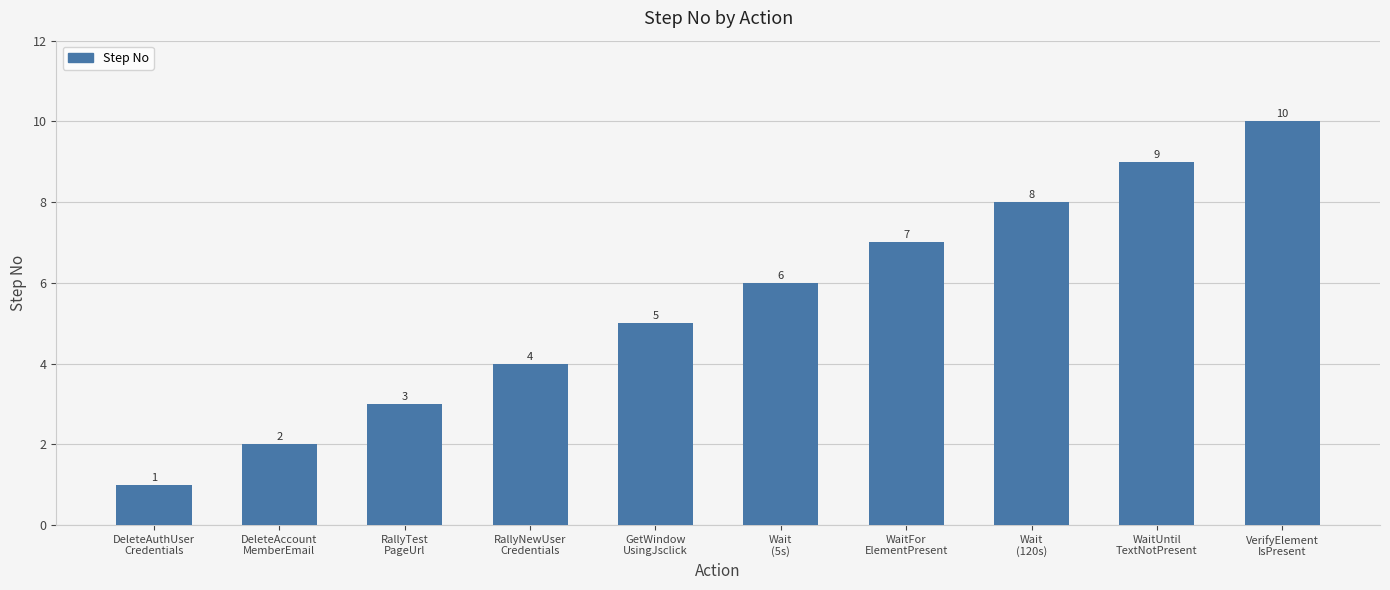

Reading left to right, extract all data points from this chart.

DeleteAuthUser
Credentials=1	DeleteAccount
MemberEmail=2	RallyTest
PageUrl=3	RallyNewUser
Credentials=4	GetWindow
UsingJsclick=5	Wait
(5s)=6	WaitFor
ElementPresent=7	Wait
(120s)=8	WaitUntil
TextNotPresent=9	VerifyElement
IsPresent=10